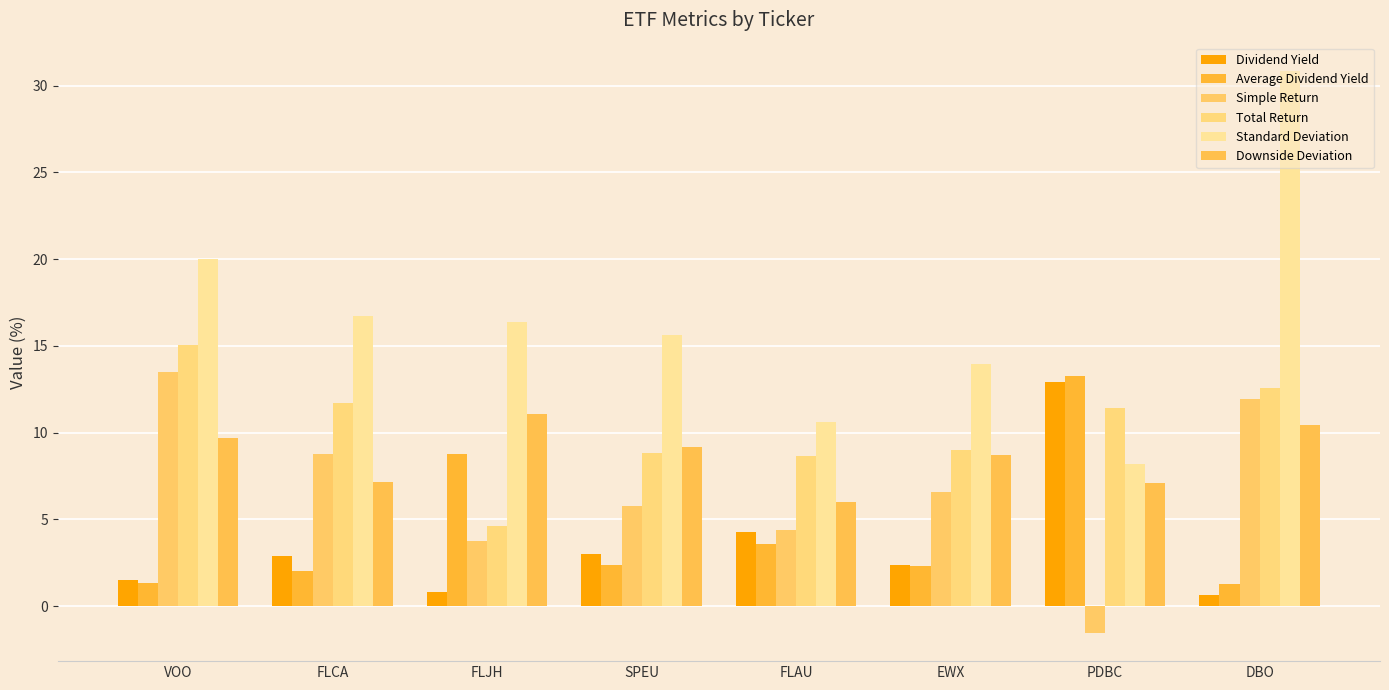

How many bars are there in each group?

6